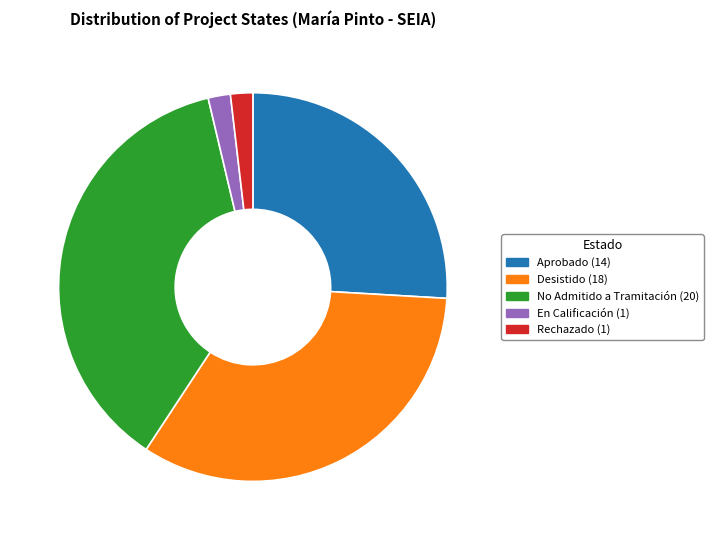

Is it true that No Admitido a Tramitación is 29% of the pie?

False